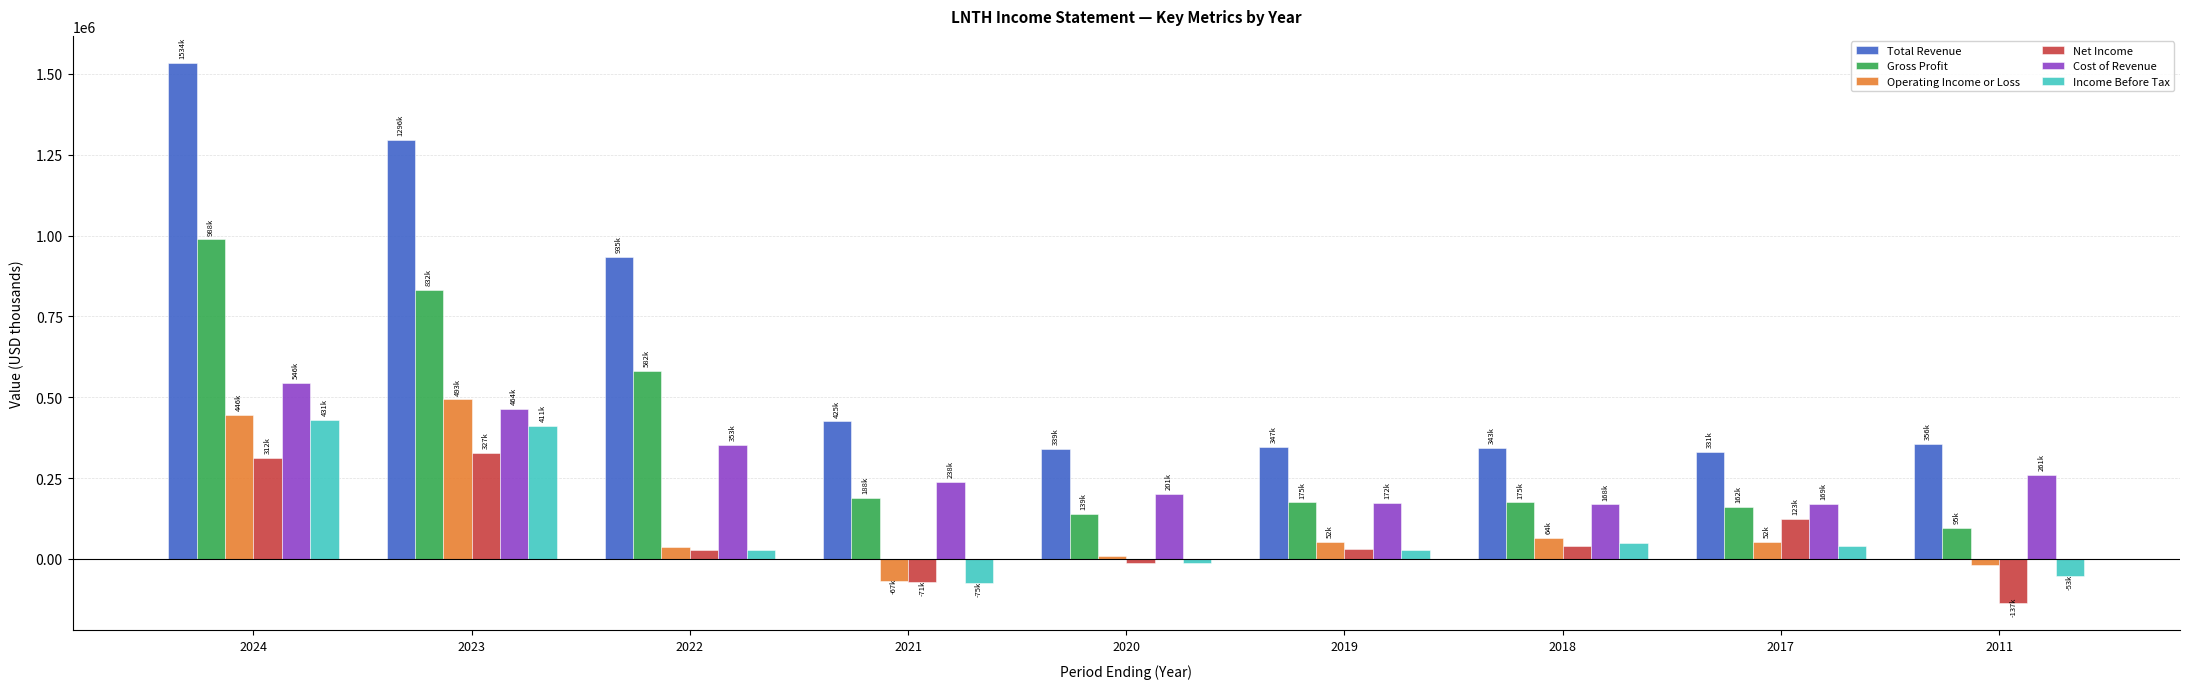

What is the average value of the Gross Profit series?

370600